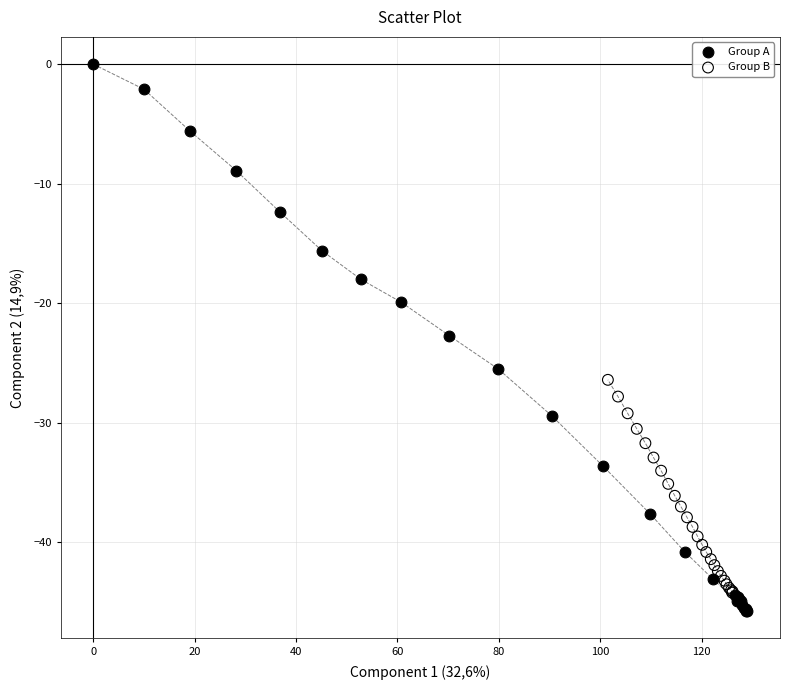

Which series contains the lowest Y value?

Group A